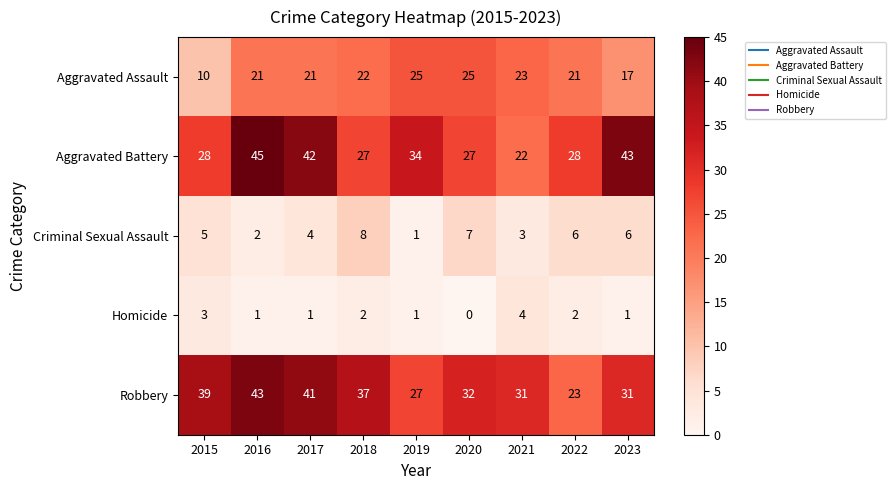

How many data points in Aggravated Battery are less than 28?

3